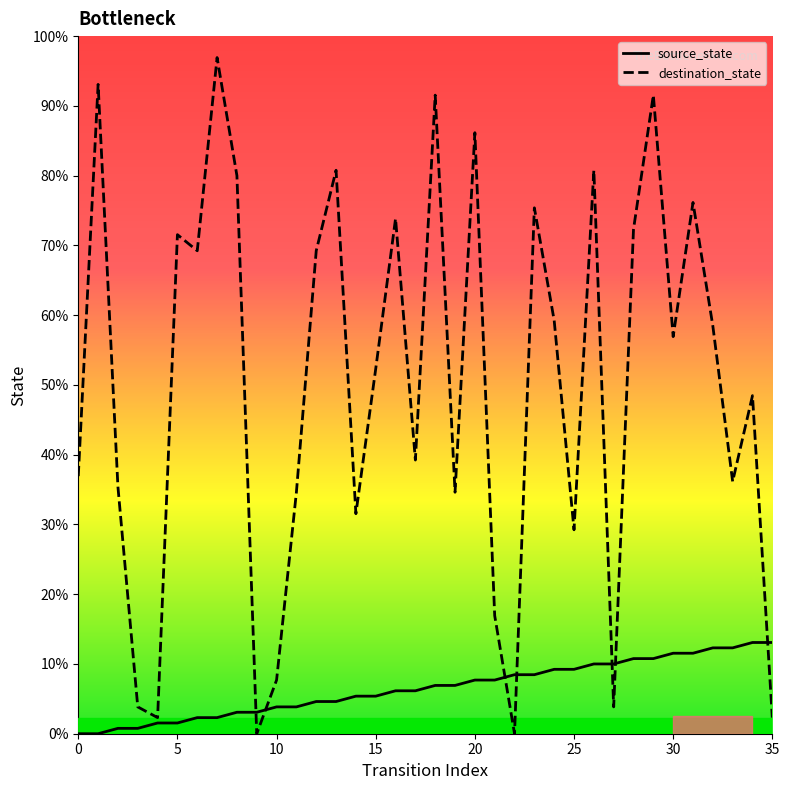

Where do destination_state and source_state first cross each other?

8 and 9